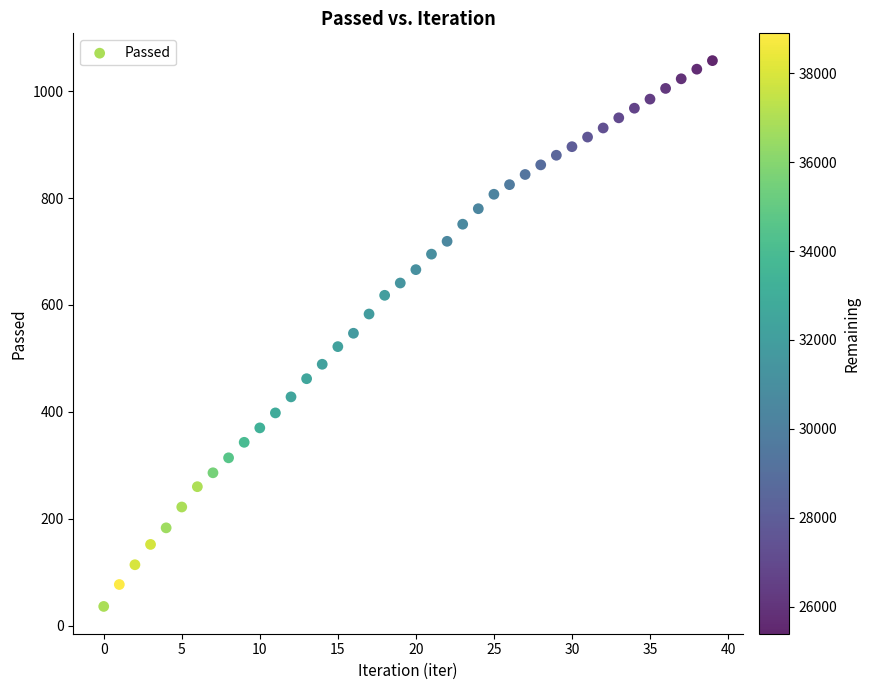

What is the range of Y values (max minus min)?

1021